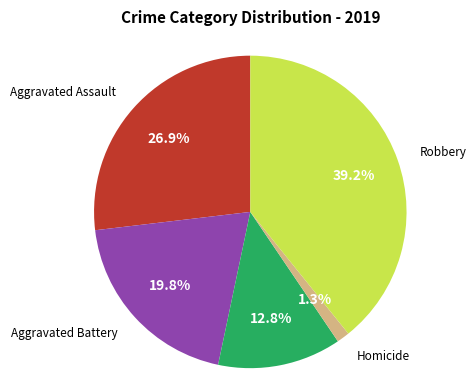

Is there any slice that represents more than half of the pie?

No